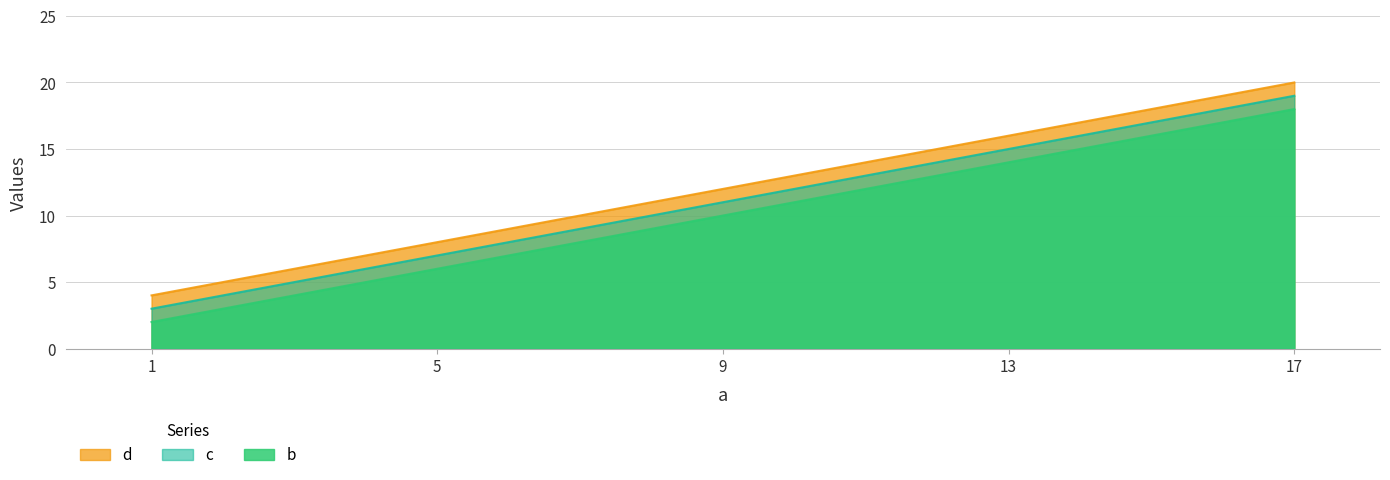

Which series has the widest spread of values?

b